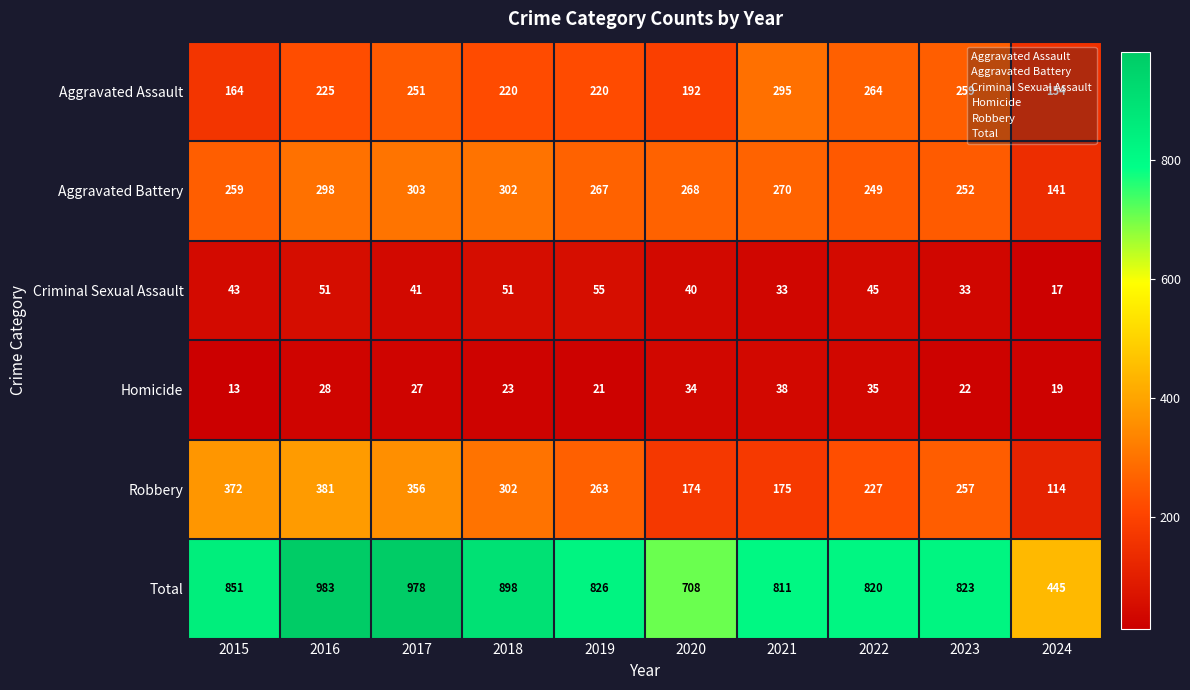

Which label corresponds to the largest value in the chart?

2016